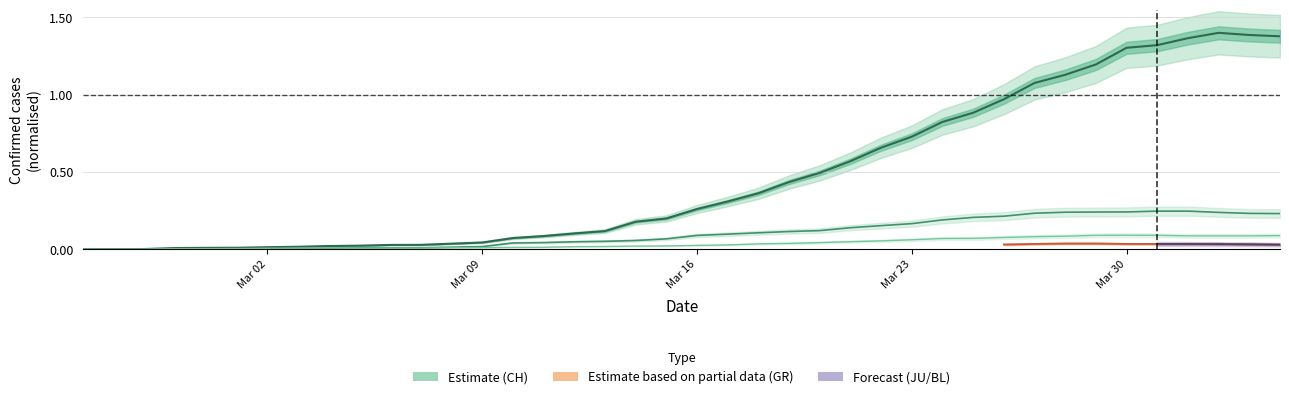

Does the chart display data point markers on the line(s)?

No